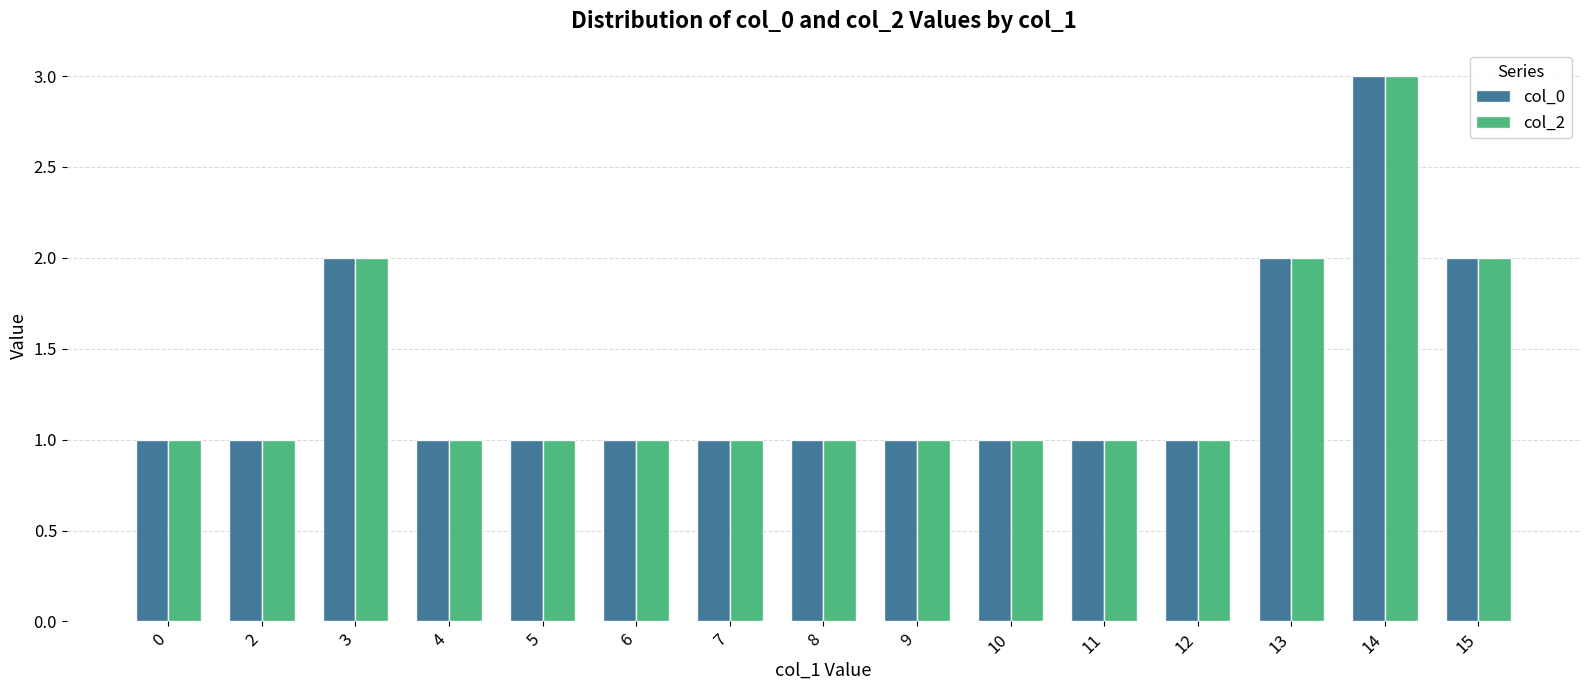

Is it true that col_0 equals 1 at 10?

True